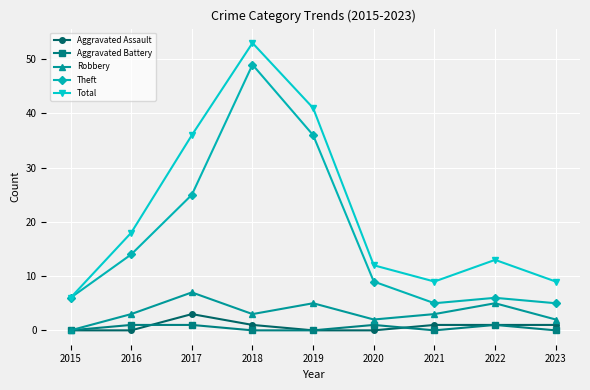

Reading left to right, extract all data points from this chart.

Aggravated Assault: 2015=0	2016=0	2017=3	2018=1	2019=0	2020=0	2021=1	2022=1	2023=1
Aggravated Battery: 2015=0	2016=1	2017=1	2018=0	2019=0	2020=1	2021=0	2022=1	2023=0
Robbery: 2015=0	2016=3	2017=7	2018=3	2019=5	2020=2	2021=3	2022=5	2023=2
Theft: 2015=6	2016=14	2017=25	2018=49	2019=36	2020=9	2021=5	2022=6	2023=5
Total: 2015=6	2016=18	2017=36	2018=53	2019=41	2020=12	2021=9	2022=13	2023=9